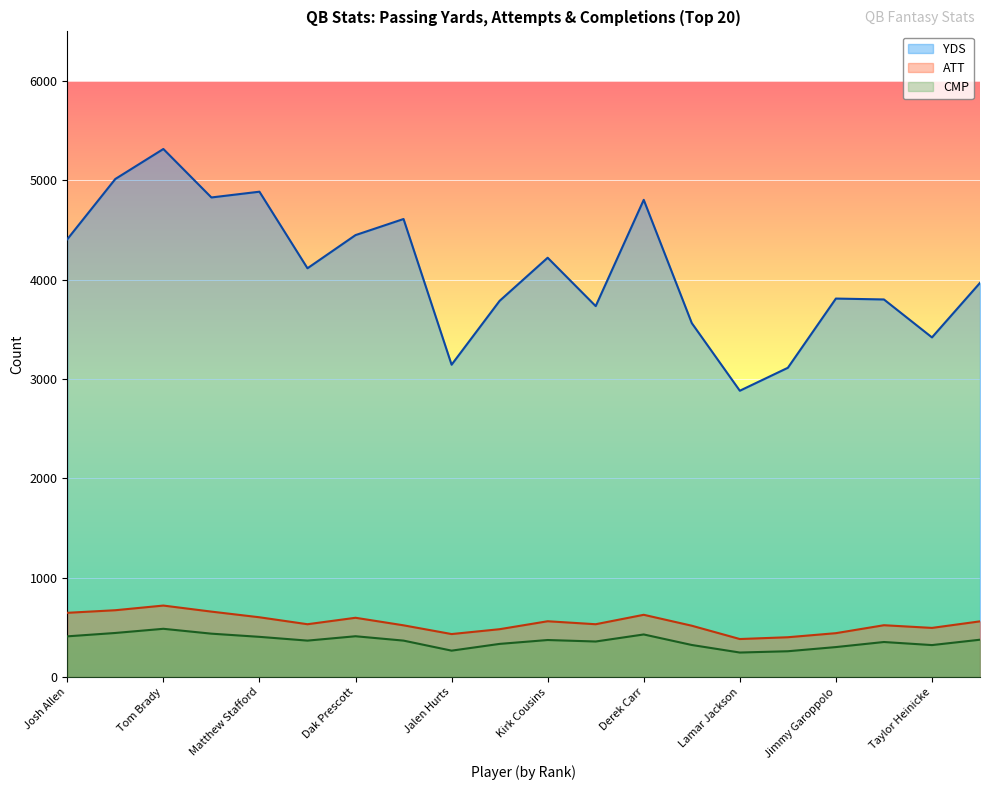

Reading left to right, transcribe all the data shown in this chart.

YDS: Josh Allen=4407	Justin Herbert=5014	Tom Brady=5316	Patrick Mahomes=4828	Matthew Stafford=4886	Aaron Rodgers=4115	Dak Prescott=4449	Joe Burrow=4611	Jalen Hurts=3144	Kyler Murray=3787	Kirk Cousins=4221	Ryan Tannehill=3734	Derek Carr=4804	Carson Wentz=3563	Lamar Jackson=2882	Russell Wilson=3113	Jimmy Garoppolo=3810	Mac Jones=3801	Taylor Heinicke=3419	Matt Ryan=3968
ATT: Josh Allen=646	Justin Herbert=672	Tom Brady=719	Patrick Mahomes=658	Matthew Stafford=601	Aaron Rodgers=531	Dak Prescott=596	Joe Burrow=520	Jalen Hurts=432	Kyler Murray=481	Kirk Cousins=561	Ryan Tannehill=531	Derek Carr=626	Carson Wentz=516	Lamar Jackson=382	Russell Wilson=400	Jimmy Garoppolo=441	Mac Jones=521	Taylor Heinicke=494	Matt Ryan=560
CMP: Josh Allen=409	Justin Herbert=443	Tom Brady=485	Patrick Mahomes=436	Matthew Stafford=404	Aaron Rodgers=366	Dak Prescott=410	Joe Burrow=366	Jalen Hurts=265	Kyler Murray=333	Kirk Cousins=372	Ryan Tannehill=357	Derek Carr=428	Carson Wentz=322	Lamar Jackson=246	Russell Wilson=259	Jimmy Garoppolo=301	Mac Jones=352	Taylor Heinicke=321	Matt Ryan=375